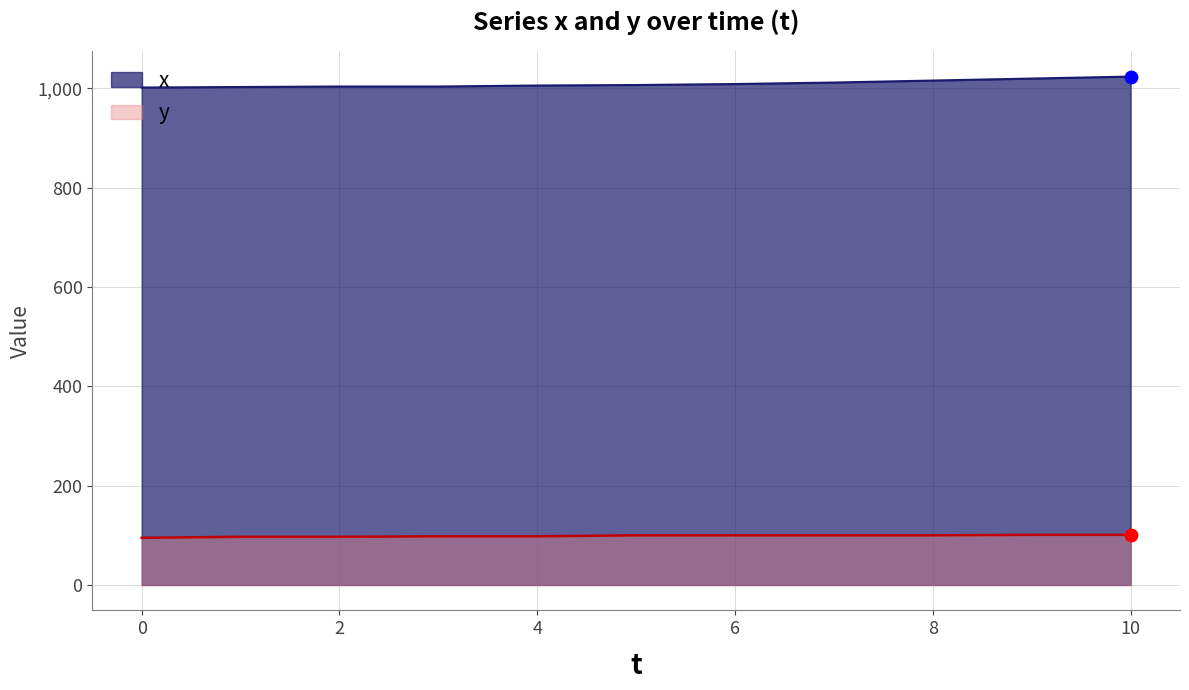

Which series reaches the minimum Y coordinate?

y